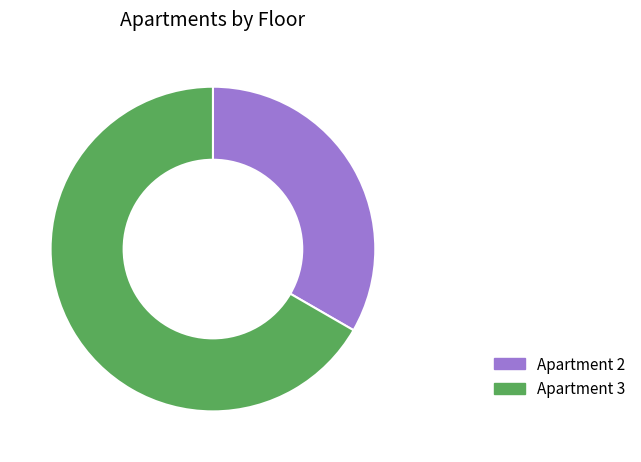

Which category accounts for the majority?

Apartment 3